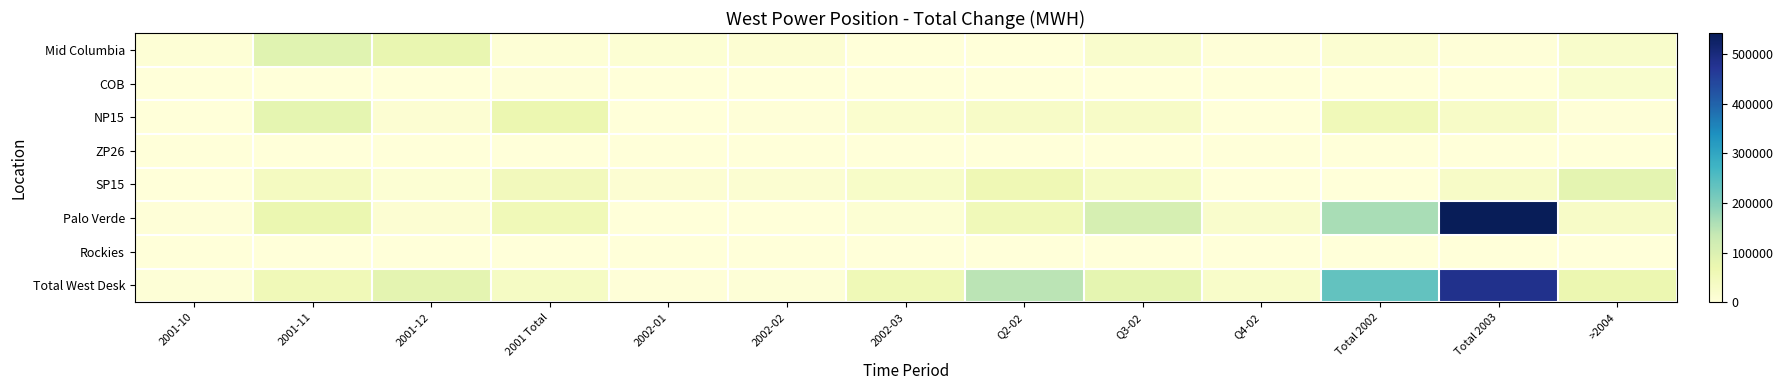

How many distinct data groups are displayed?

8